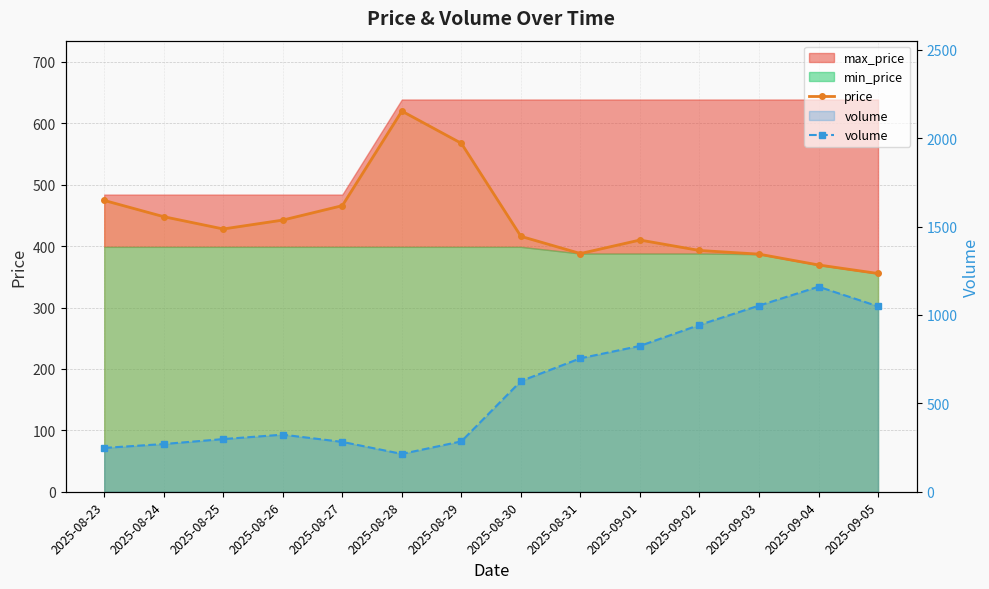

At which category is the sum across all series the highest?

2025-09-04